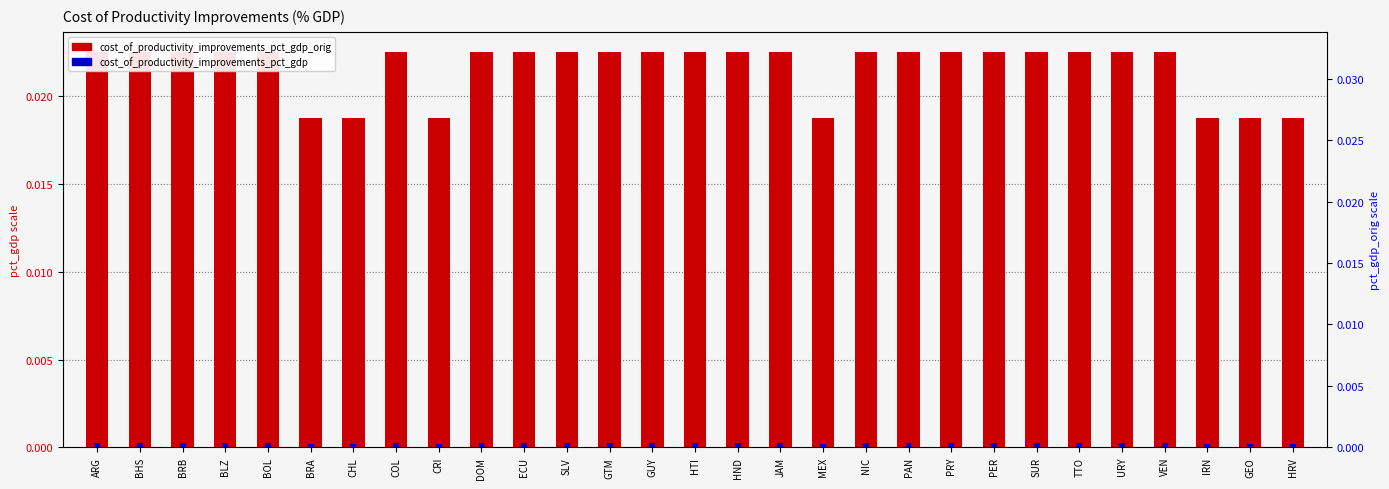

What is the label of the 28th bar from the right?

BHS